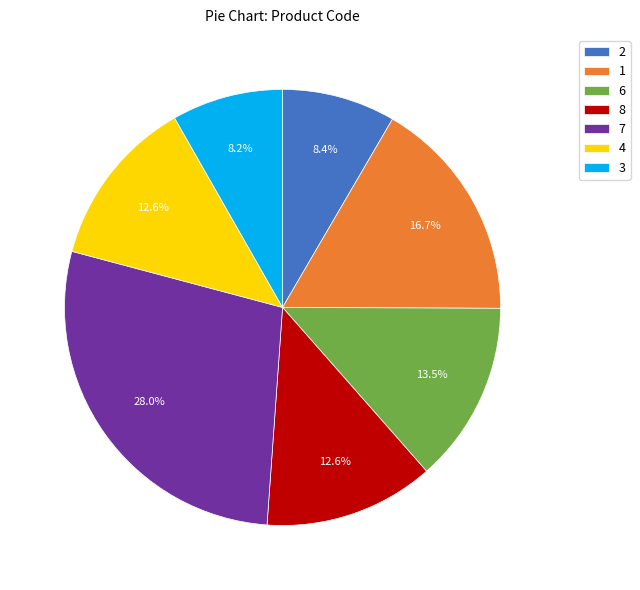

Is it true that 8 is 13% of the pie?

True